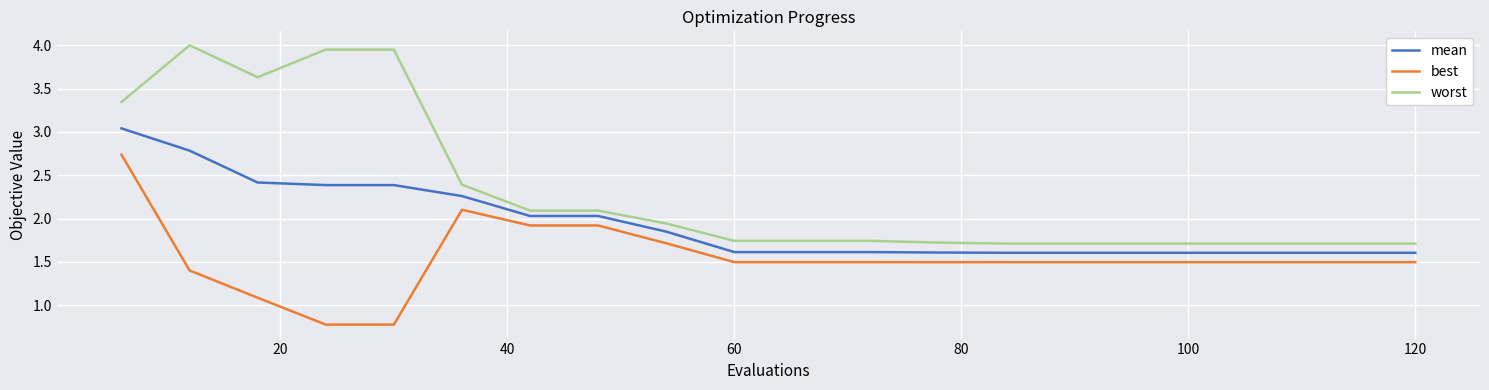

Does the chart display data point markers on the line(s)?

No